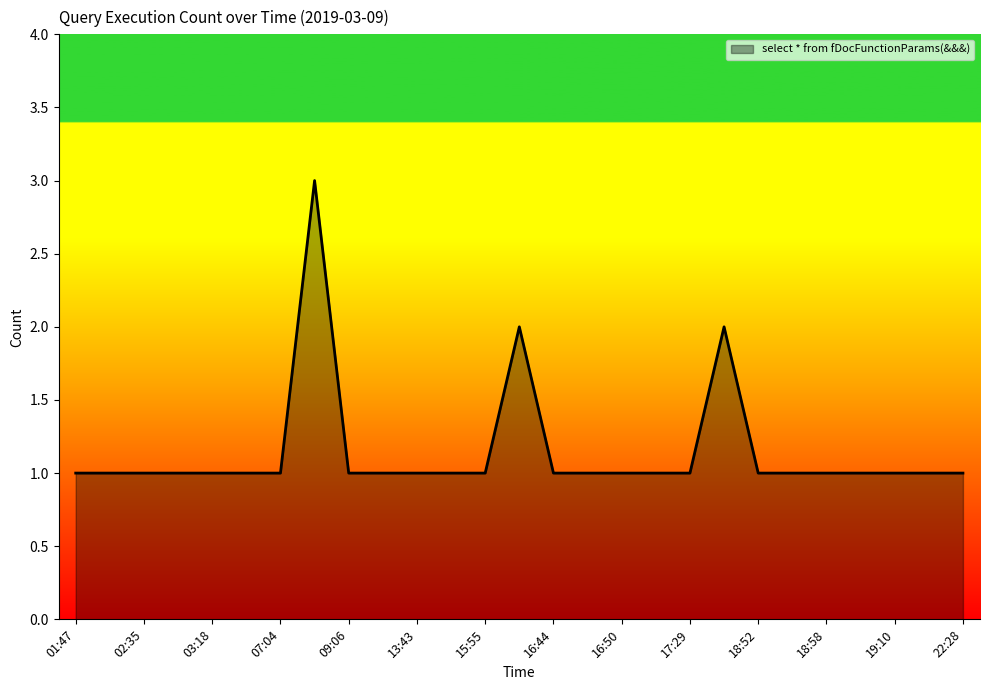

What is the maximum value shown in the chart?

3